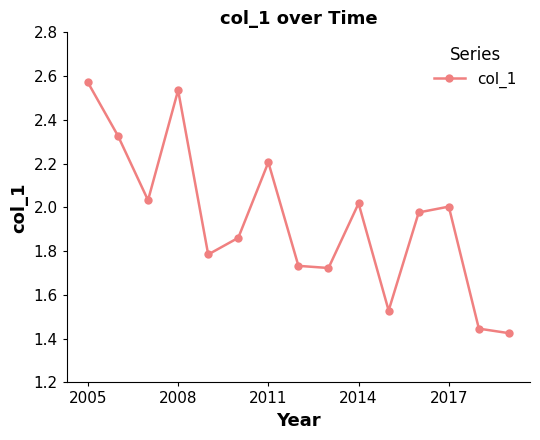

True or false: there are more than 2 points higher than both neighbors.

True